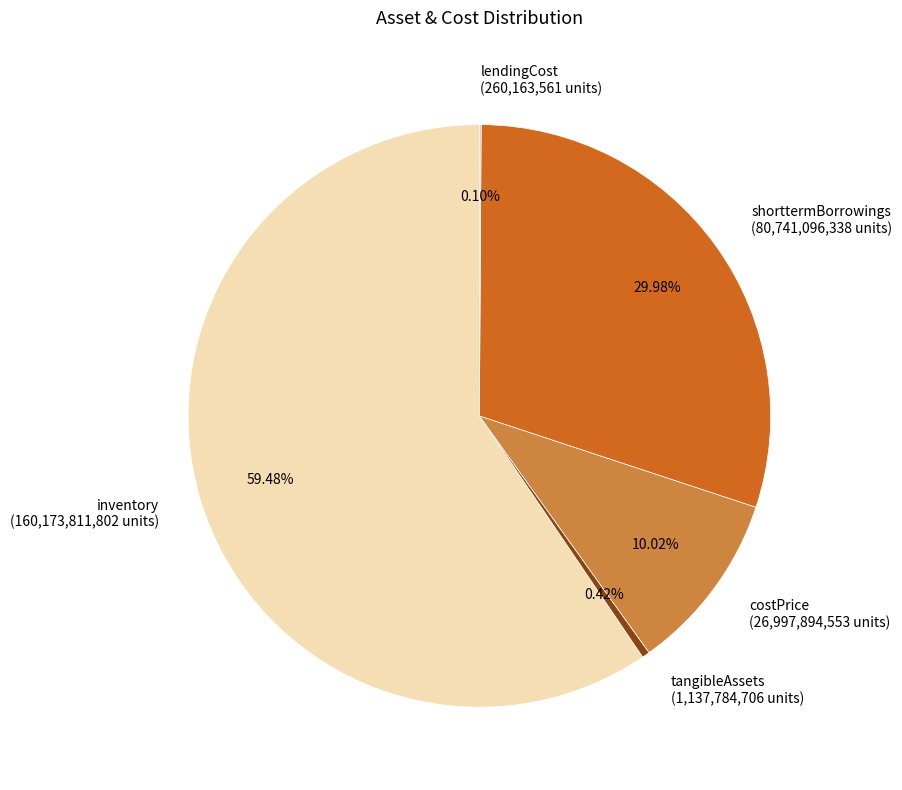

Which category accounts for the majority?

inventory (160,173,811,802 units)